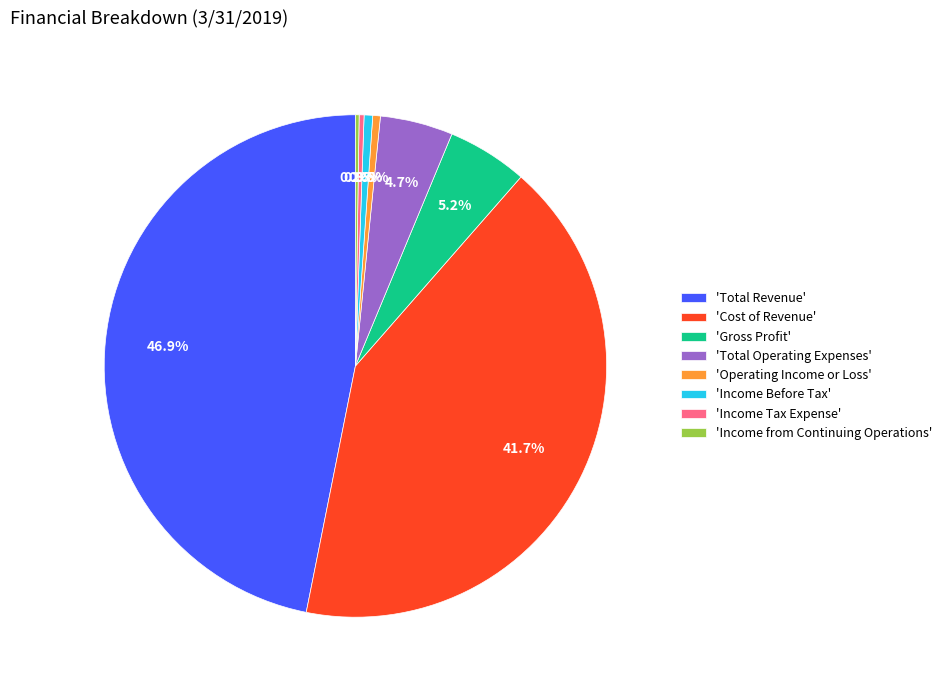

Which category has the biggest portion of the pie?

'Total Revenue'